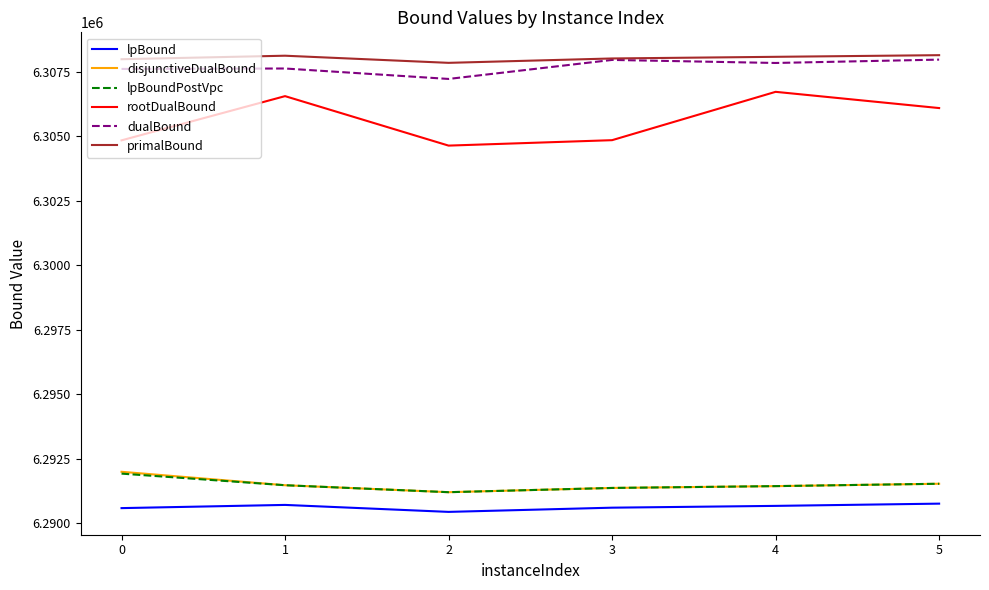

Which series has the widest spread of values?

rootDualBound